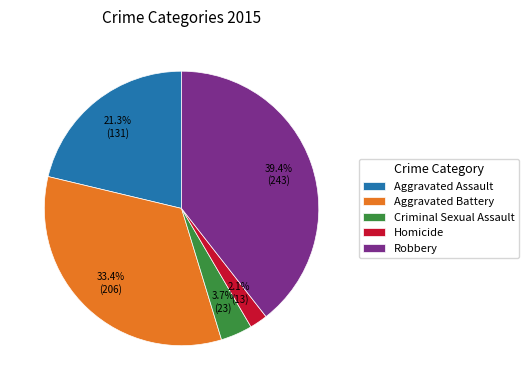

To the nearest percent, what is the difference between the Aggravated Assault and Robbery slice percentages?

18%